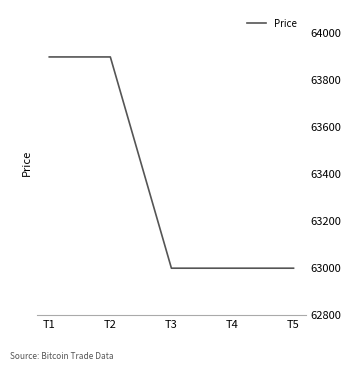

Approximately how many times larger is the value at T1 compared to T5?

1.0